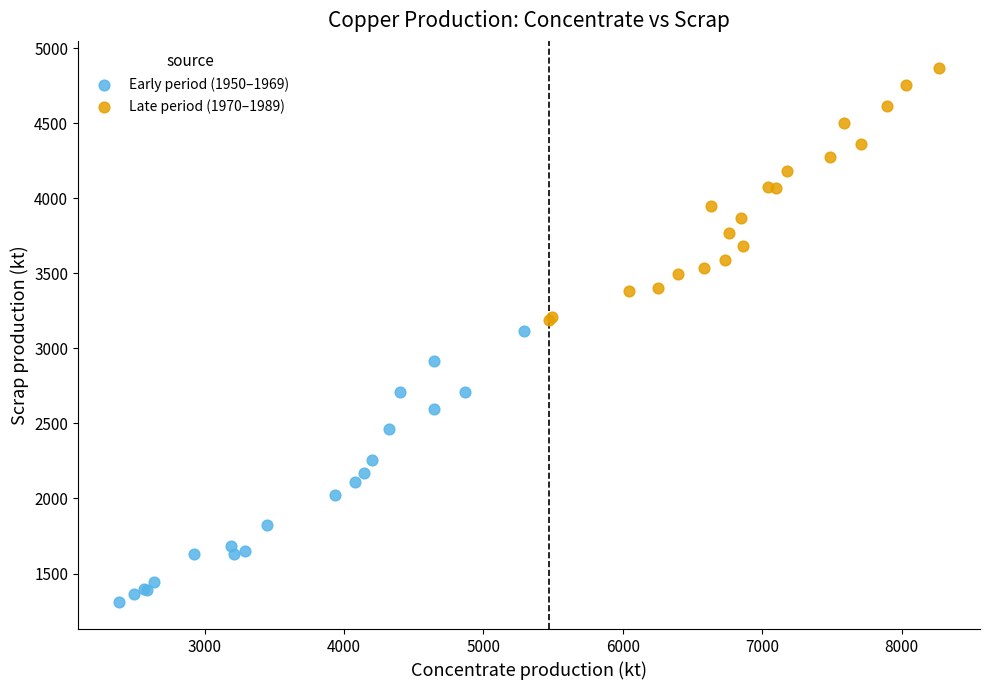

Which series has the largest Y range (max minus min)?

Early period (1950–1969)